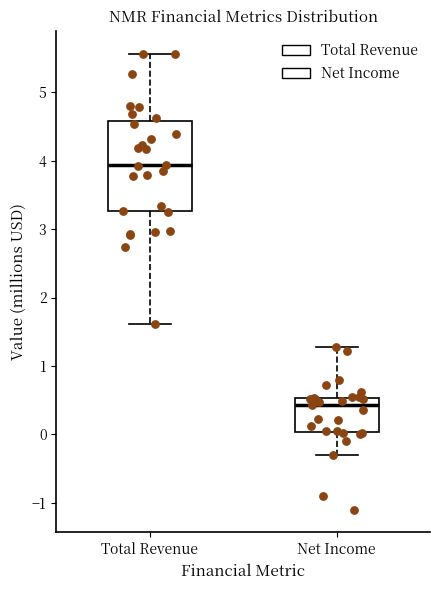

Reading left to right, read every box against the y-axis: the position of its median line, the range the box covers, and the ends of its whiskers. The values are not printed on the chart, so give them approximately, as read against the axis.

Total Revenue: median 3.9, box 3.3 to 4.6, whiskers 1.6 to 5.6
Net Income: median 0.4, box 0.0 to 0.5, whiskers -0.3 to 1.3